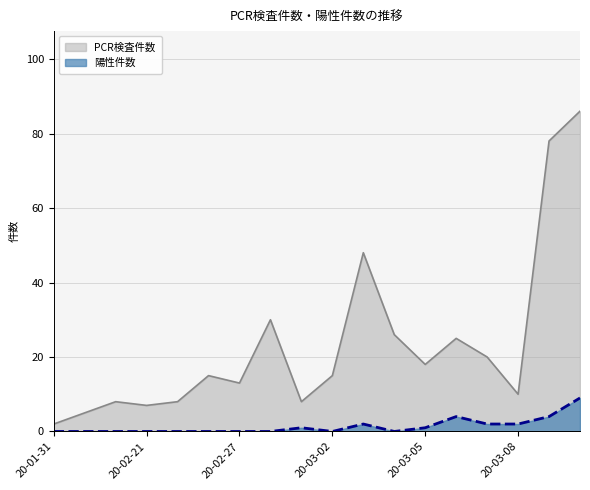

What is the difference between the PCR検査件数 values at 2020-03-03 and 2020-03-09?

30